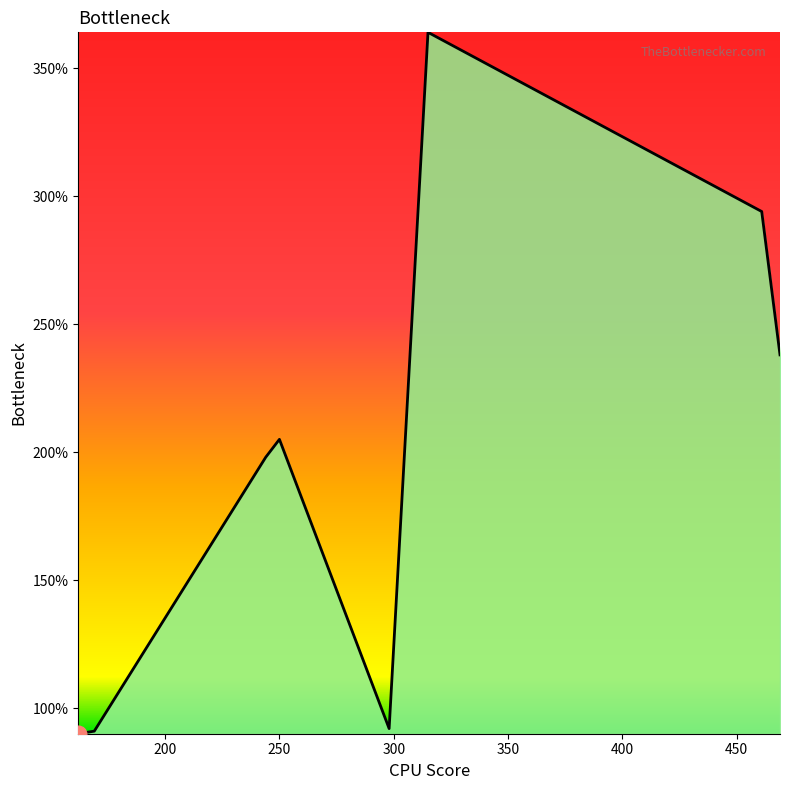

How many interior local peaks (higher than both neighbors) does the data have?

2